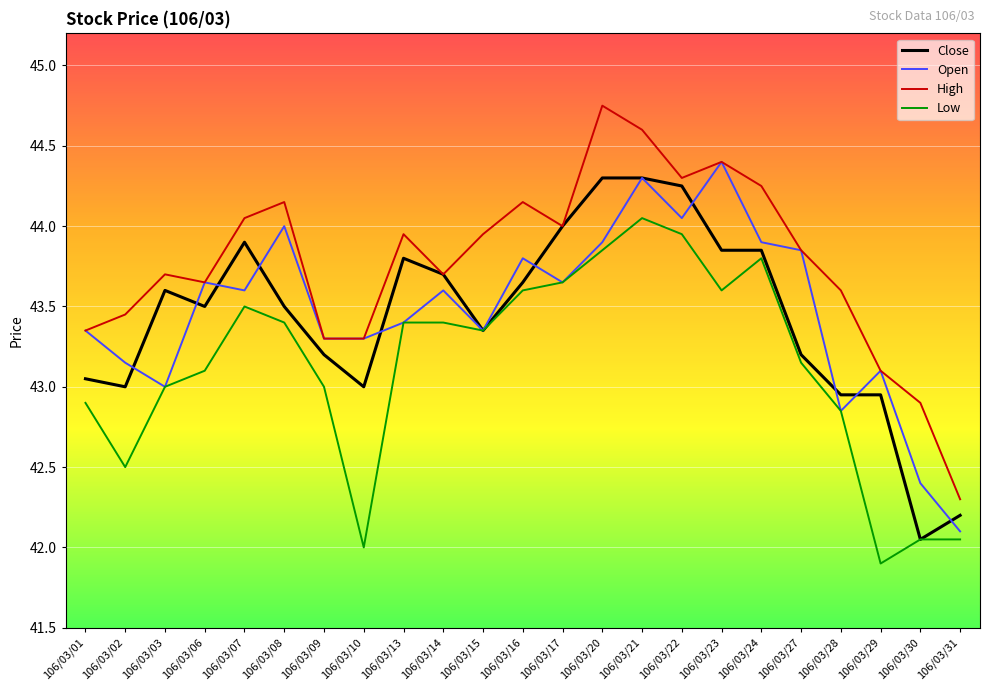

At which category does the chart reach its peak across all series?

106/03/20